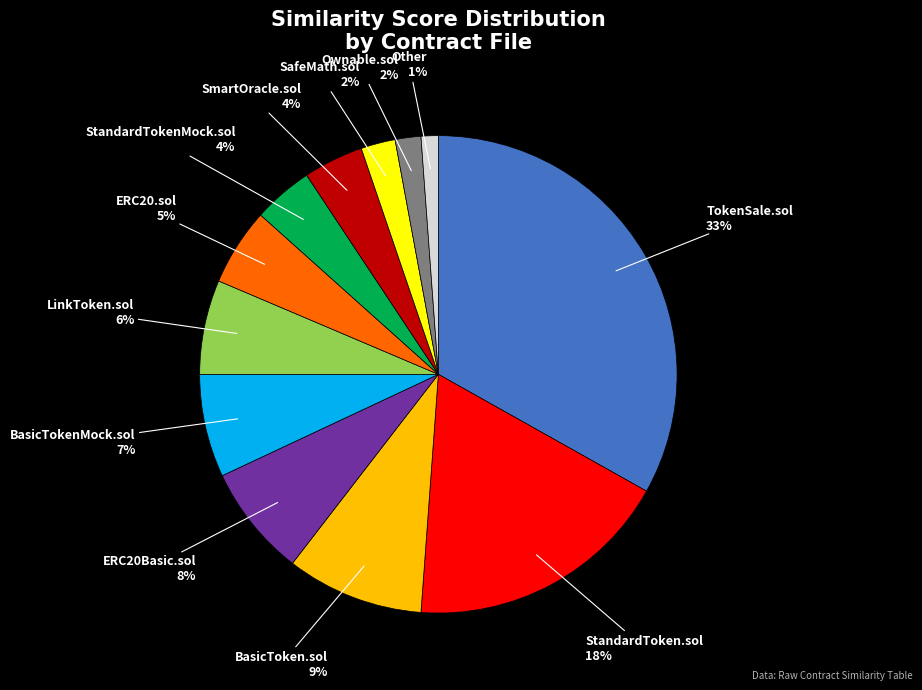

Does any single category account for the majority?

No